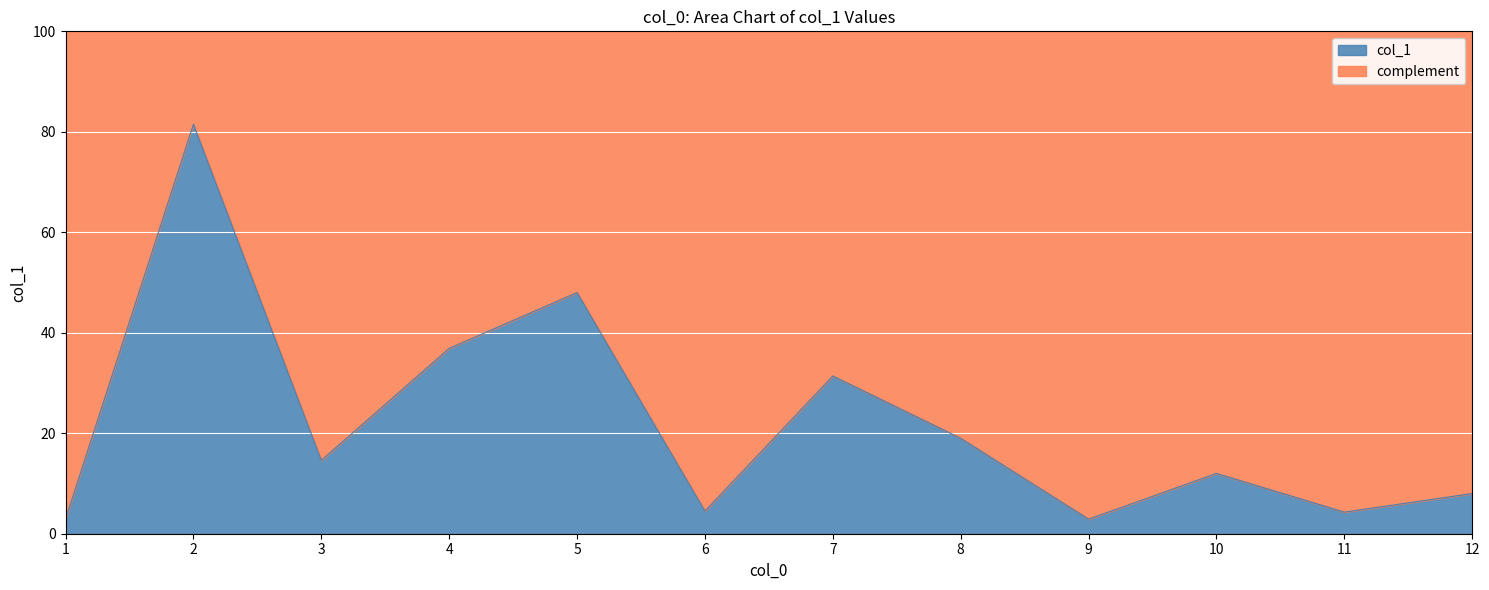

True or false: the data shows 36.9 at 4.

True